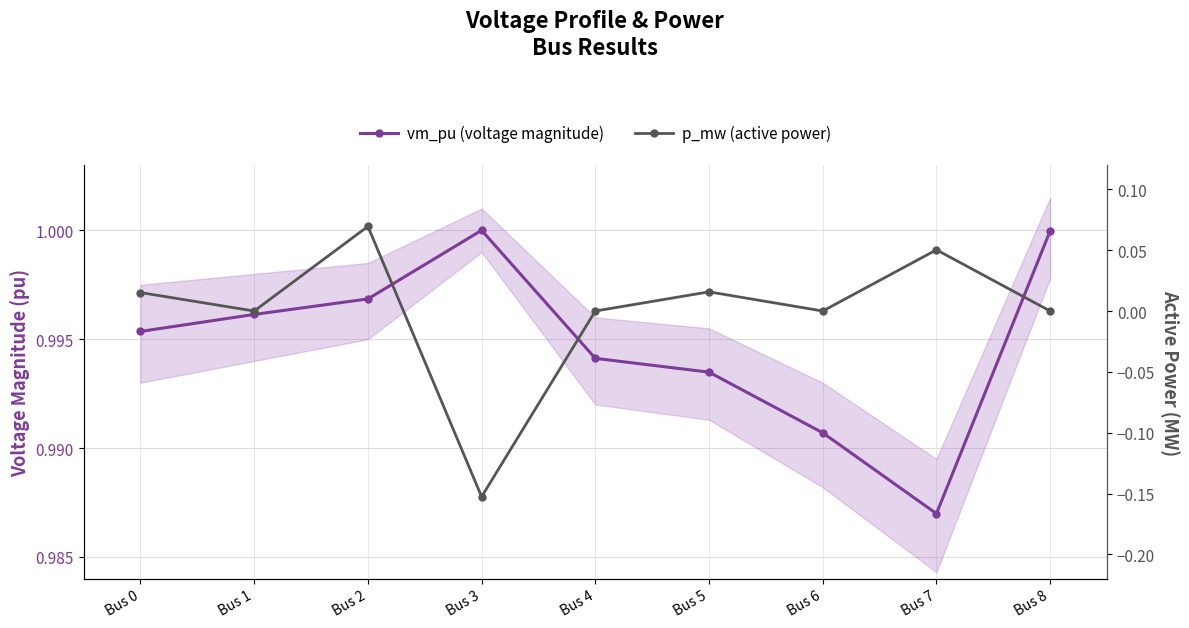

What is the maximum value shown in the chart?

1.0